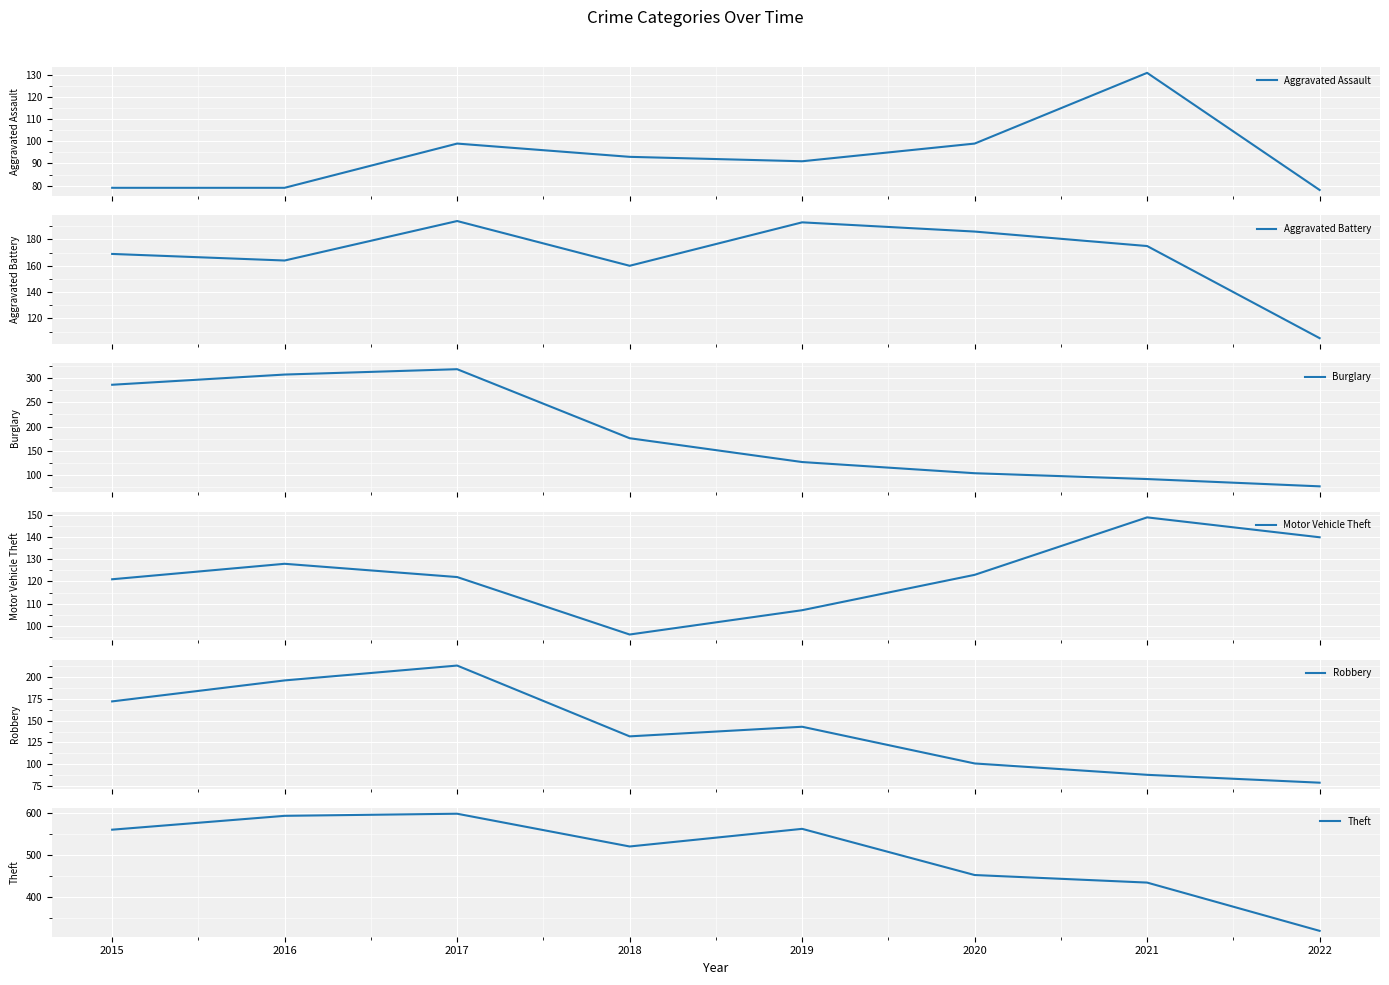

Which series ends up on top after the final intersection of Aggravated Battery and Robbery?

Aggravated Battery